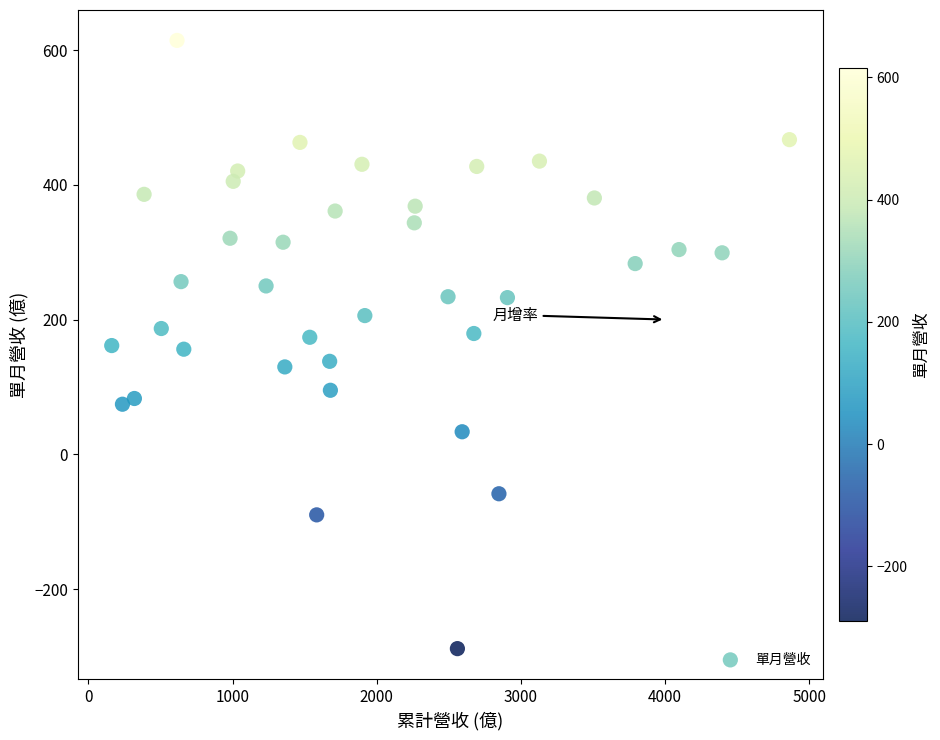

What is the range of Y values (max minus min)?

902.9